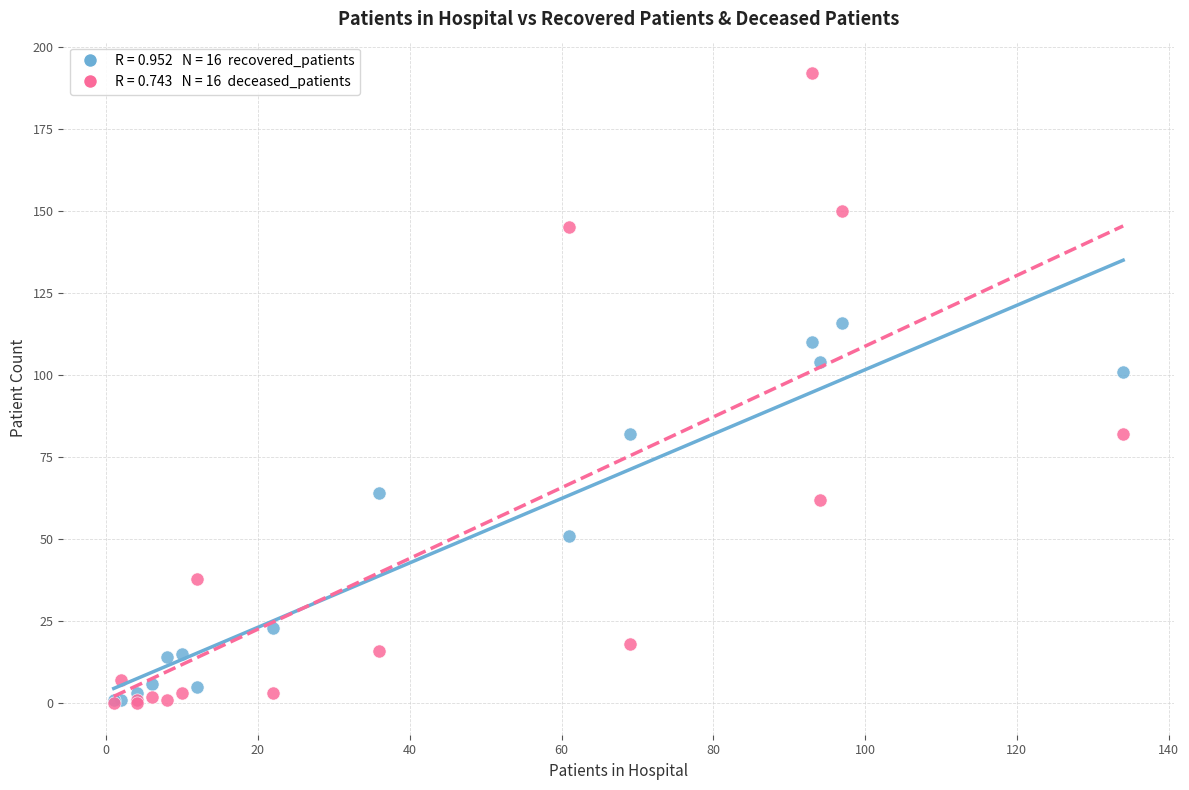

Across all series, what Y value is closest to 96?

101